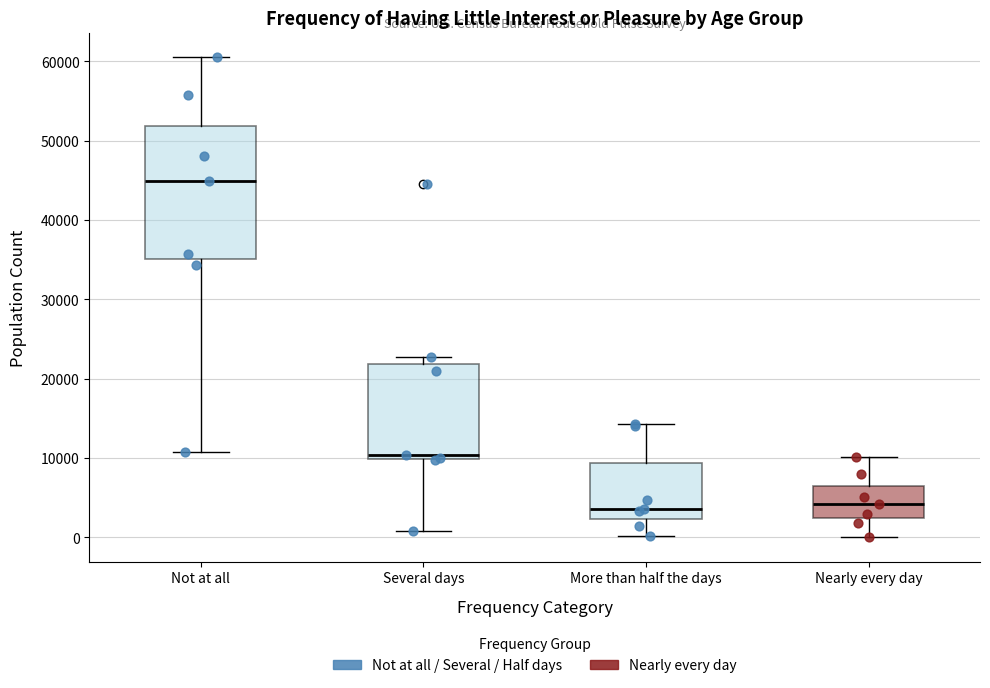

Reading left to right, transcribe this box plot: for each box, give where its median line is, the range the box spans, and where its two whiskers end, as read against the y-axis. The values are not printed on the chart, so give them approximately, as read against the axis.

Not at all: median 45000, box 35000 to 52000, whiskers 11000 to 61000
Several days: median 10000 (just above the box's lower edge), box 10000 to 22000, whiskers 1000 to 23000
More than half the days: median 4000, box 2000 to 9000, whiskers 0 to 14000
Nearly every day: median 4000, box 2000 to 7000, whiskers 0 to 10000